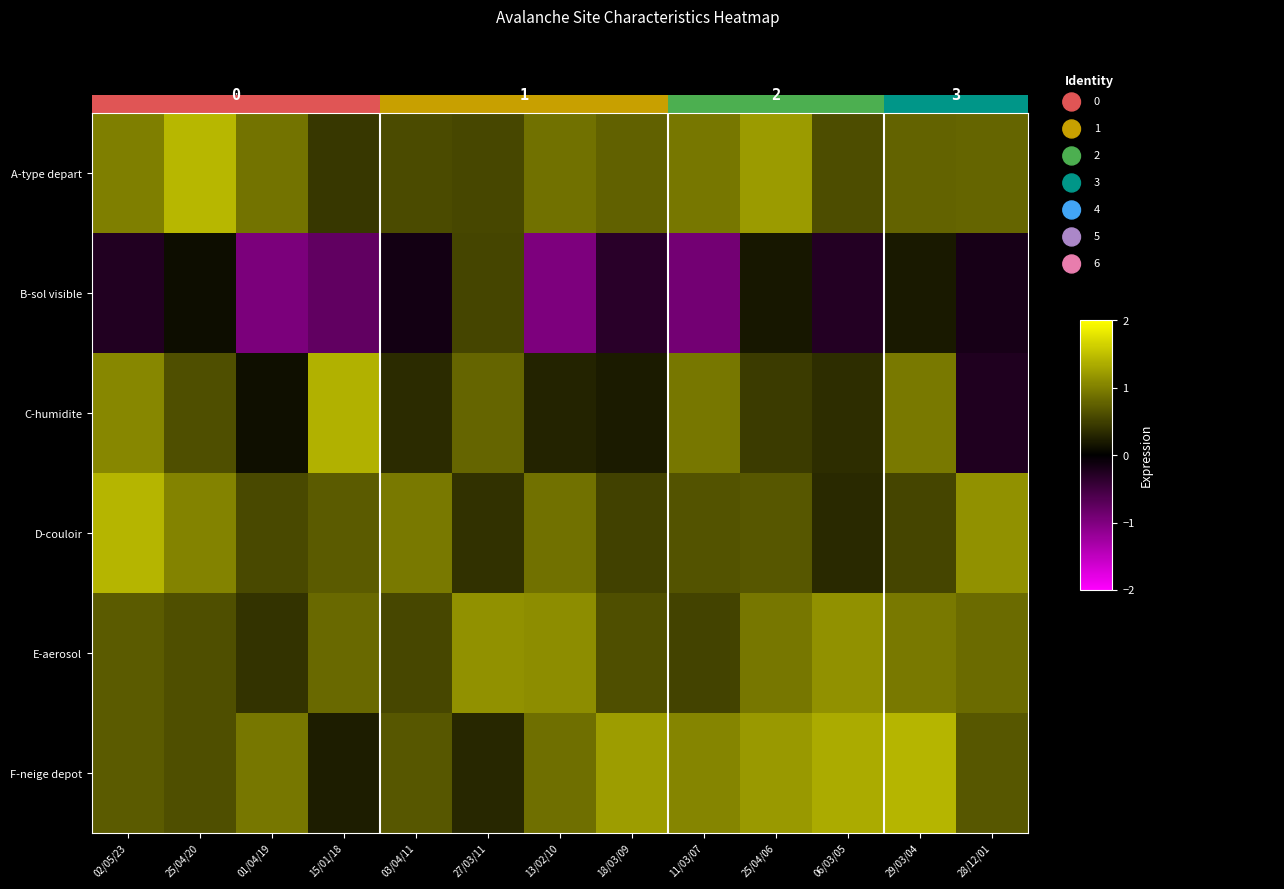

At 02/05/23, list the series in order from largest to smallest.

D-couloir, C-humidite, A-type depart, F-neige depot, E-aerosol, B-sol visible